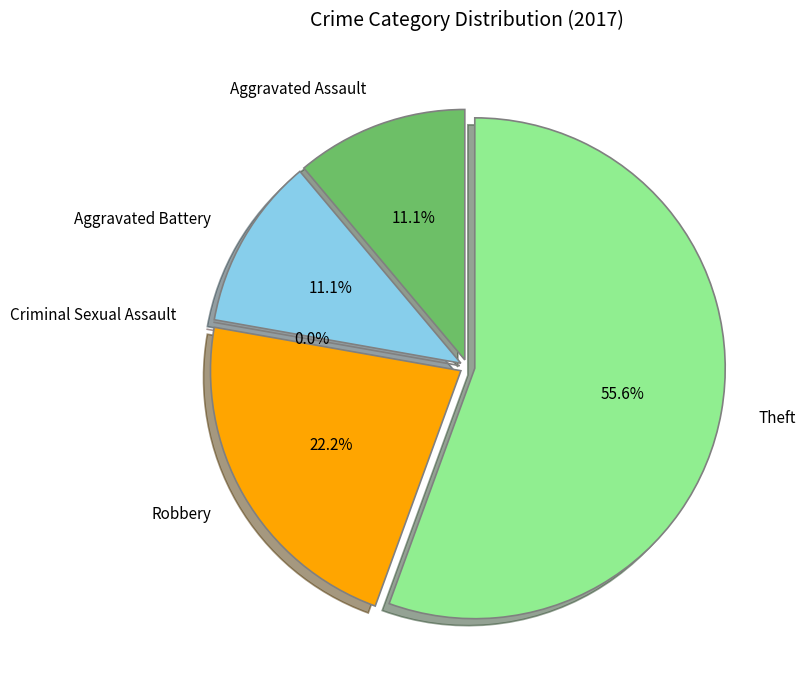

How many slices are in this pie chart?

5